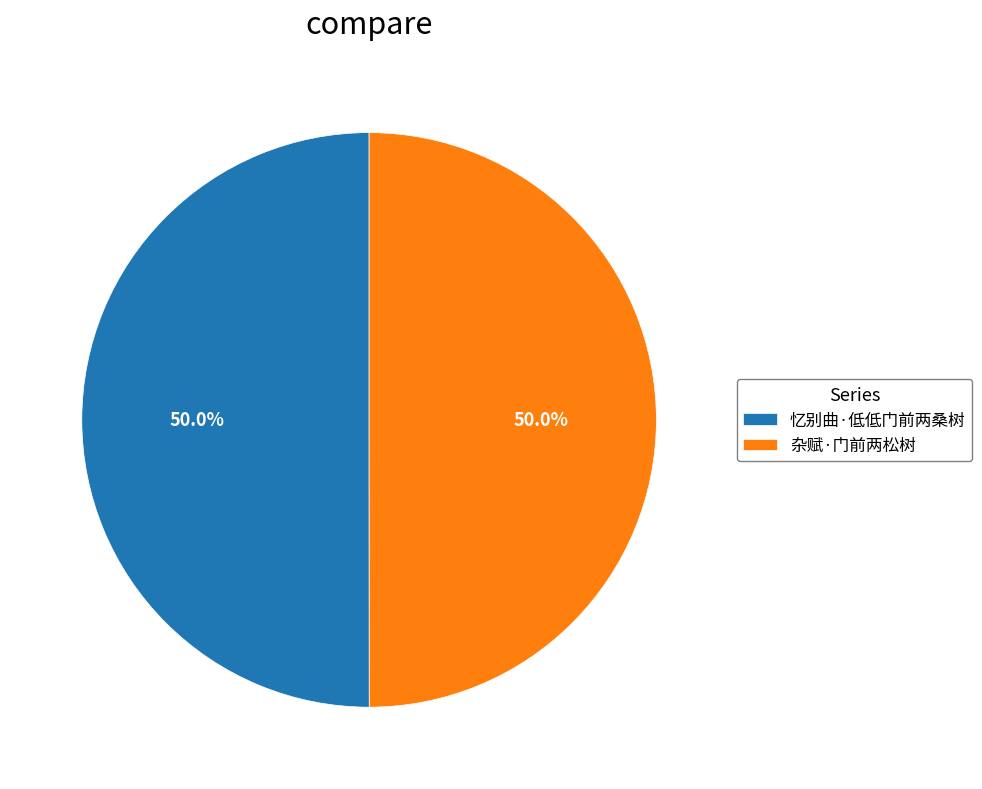

The 杂赋·门前两松树 slice represents 50% of the pie. True or false?

True